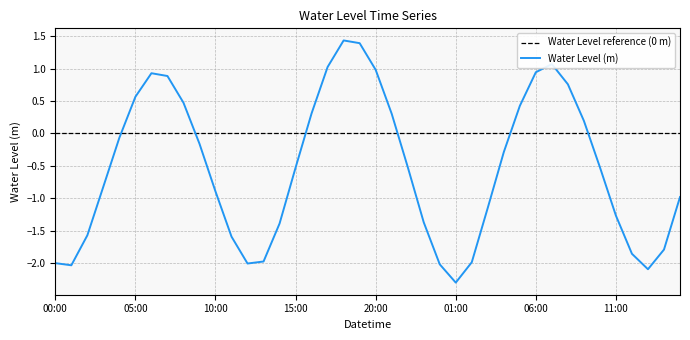

Which series has the largest total across all categories?

Water Level reference (0 m)